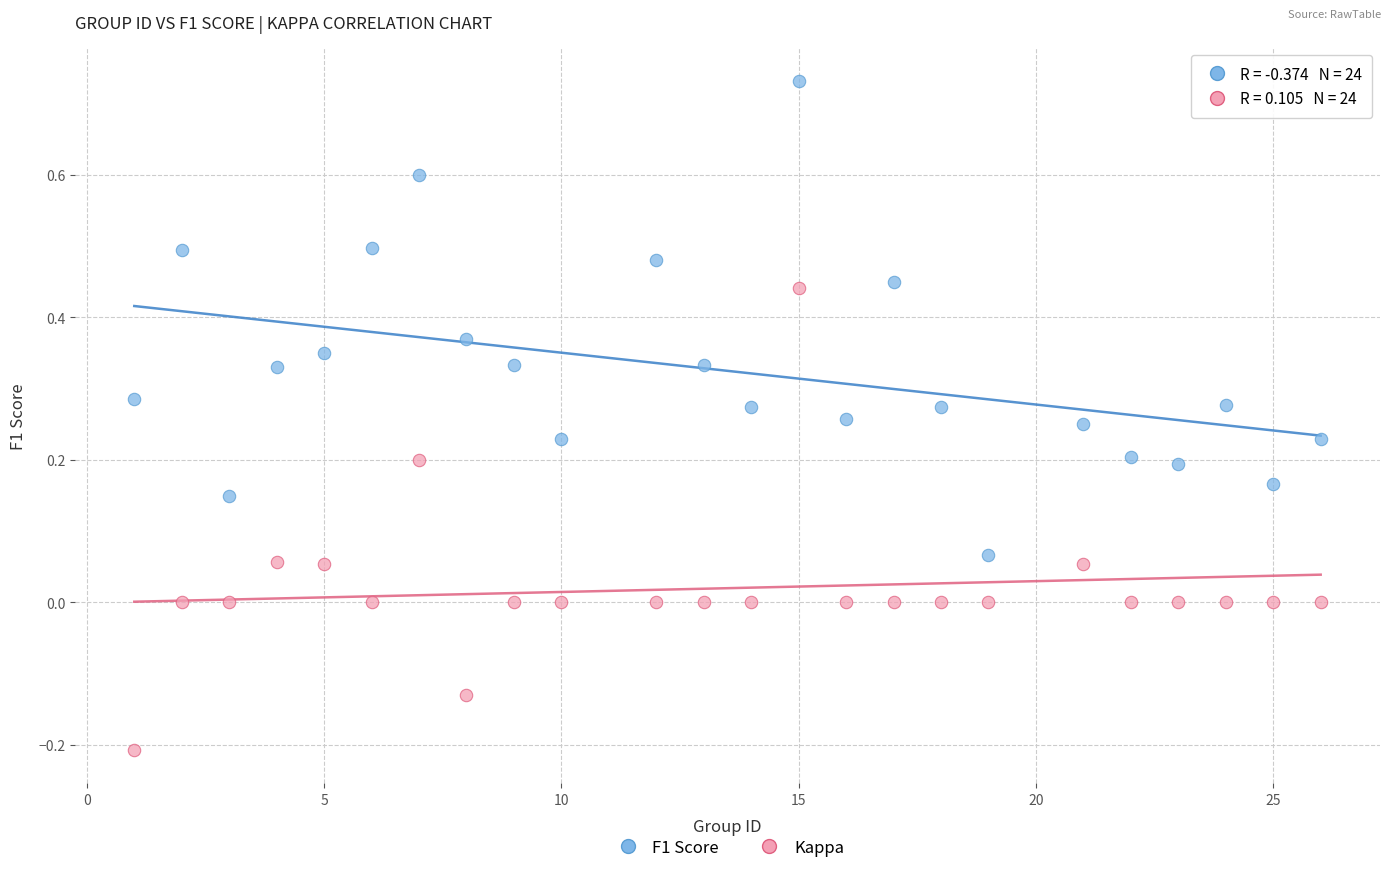

Which series contains the lowest Y value?

Kappa